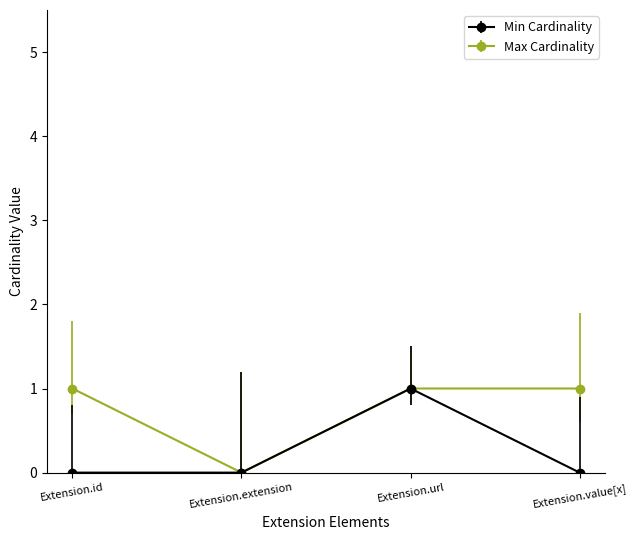

List the series in order of their overall mean, highest first.

Max Cardinality, Min Cardinality